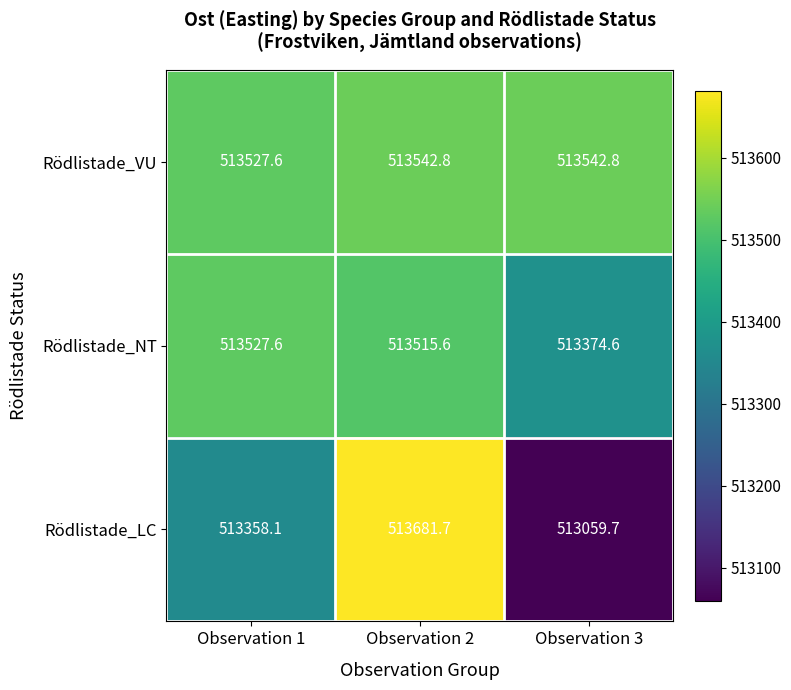

Between Observation 1 and Observation 2, which series saw the biggest shift?

Rödlistade_LC